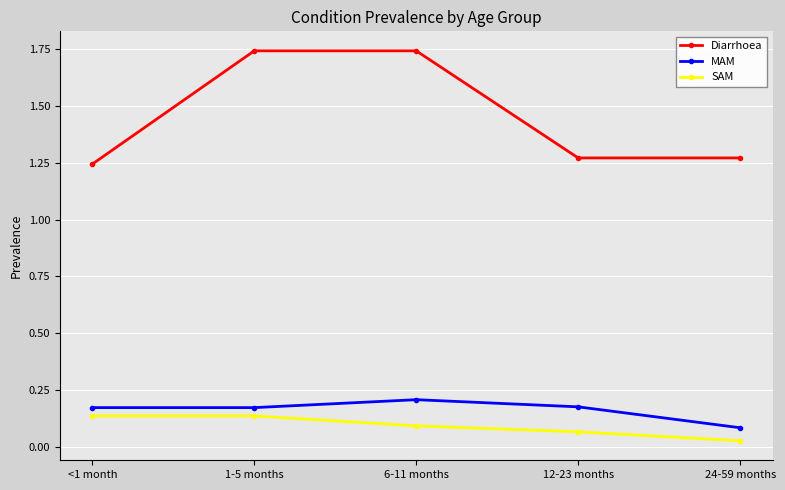

Is it true that Diarrhoea equals 0.4 at 6-11 months?

False